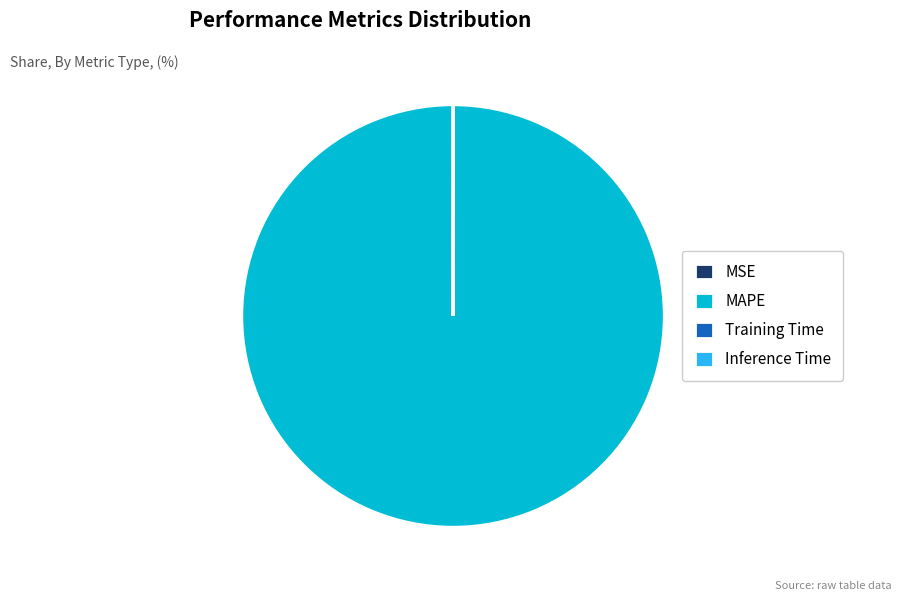

Which slice is the largest?

MAPE